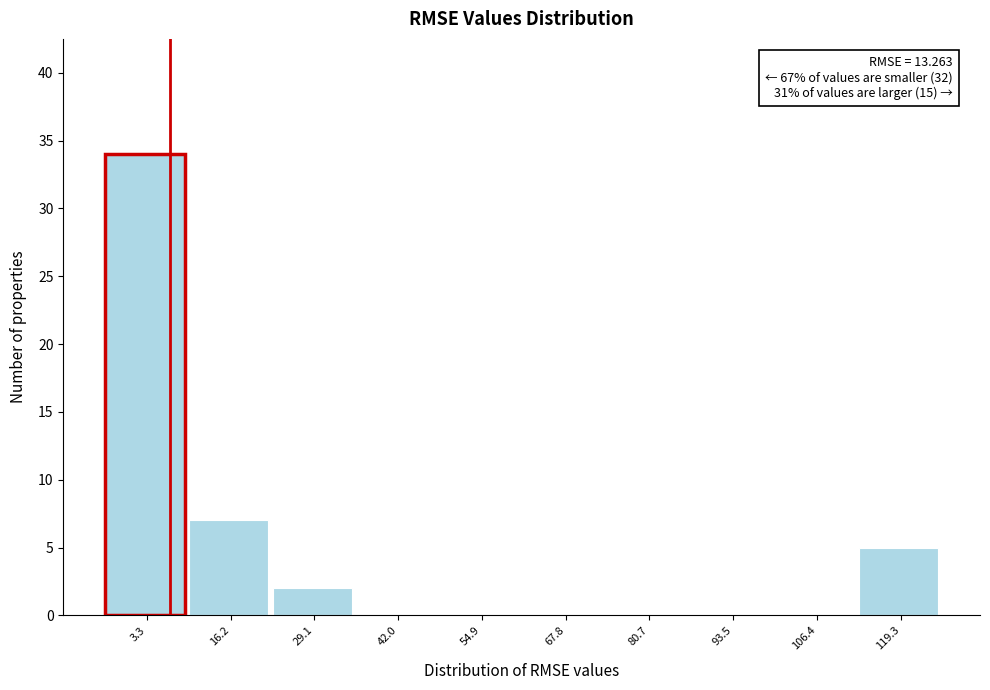

Reading left to right, list all the values displayed in this chart.

3.3=34	16.2=7	29.1=2	42.0=0	54.9=0	67.8=0	80.7=0	93.5=0	106.4=0	119.3=5